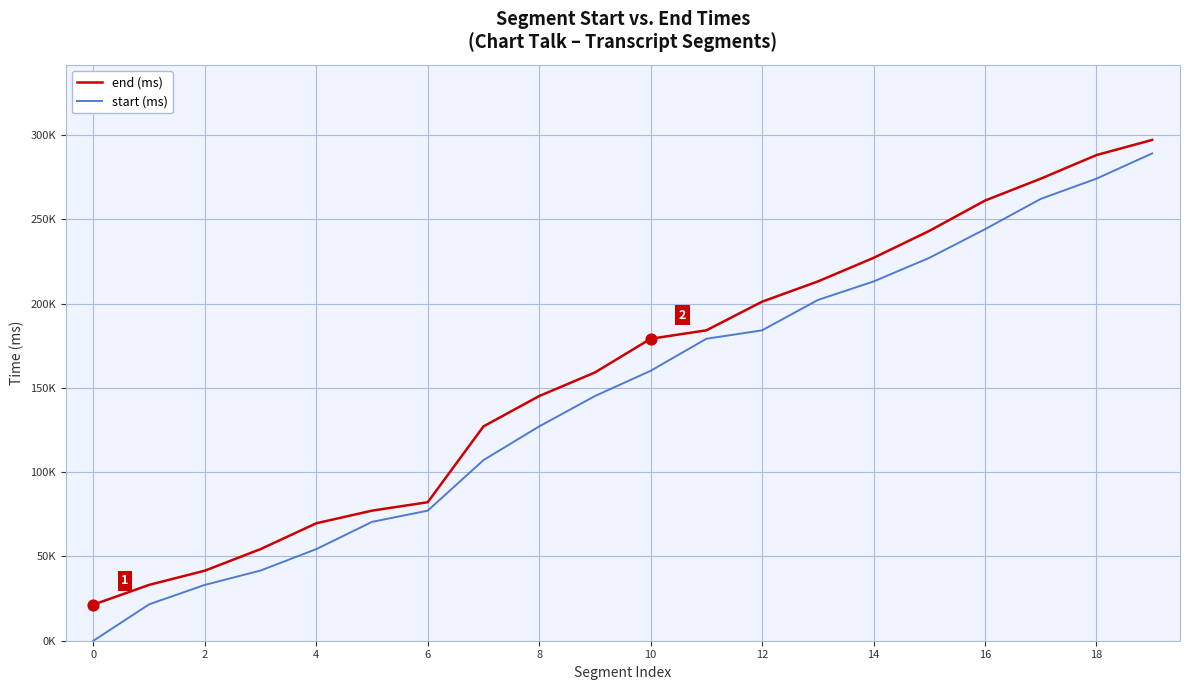

Does the chart have visible grid lines?

Yes